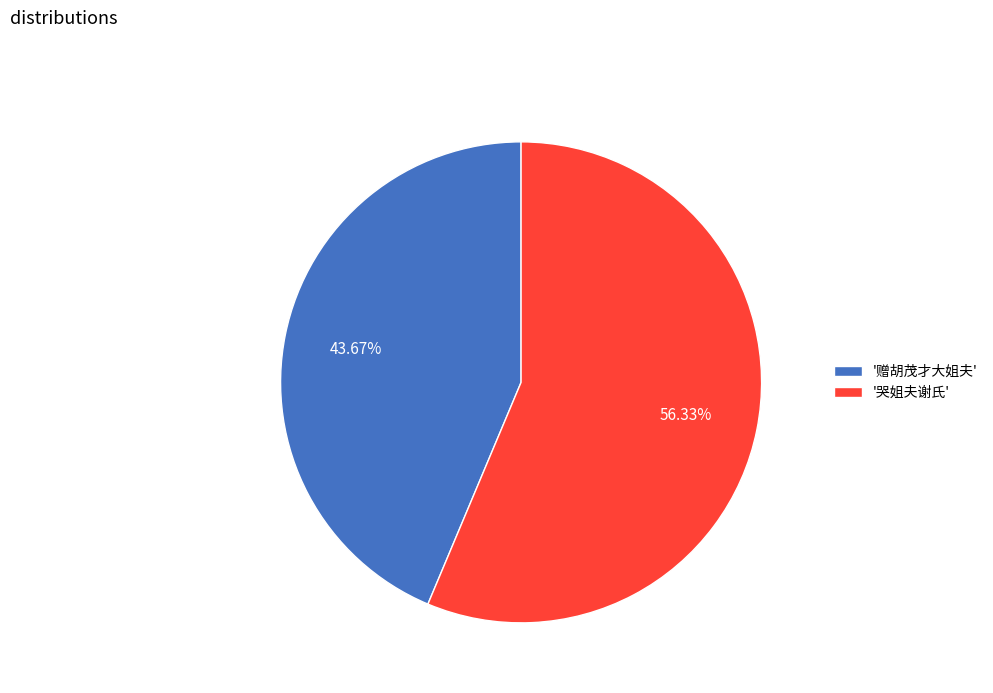

Do '赠胡茂才大姐夫' and '哭姐夫谢氏' together represent more than half of the pie?

Yes